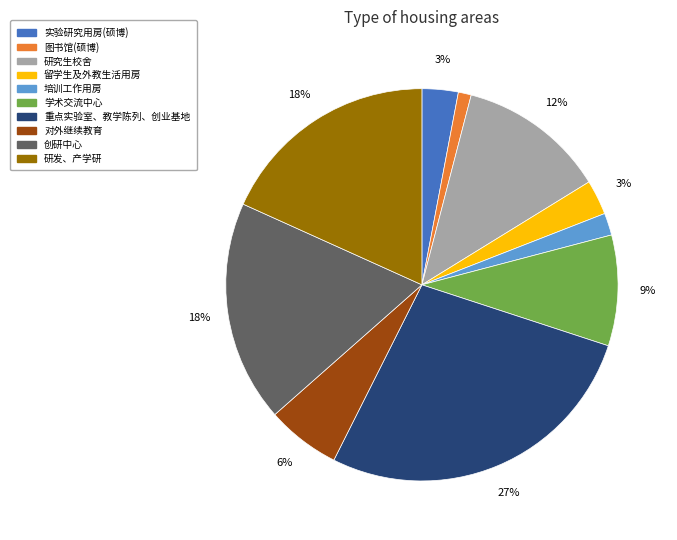

Does any single category account for the majority?

No